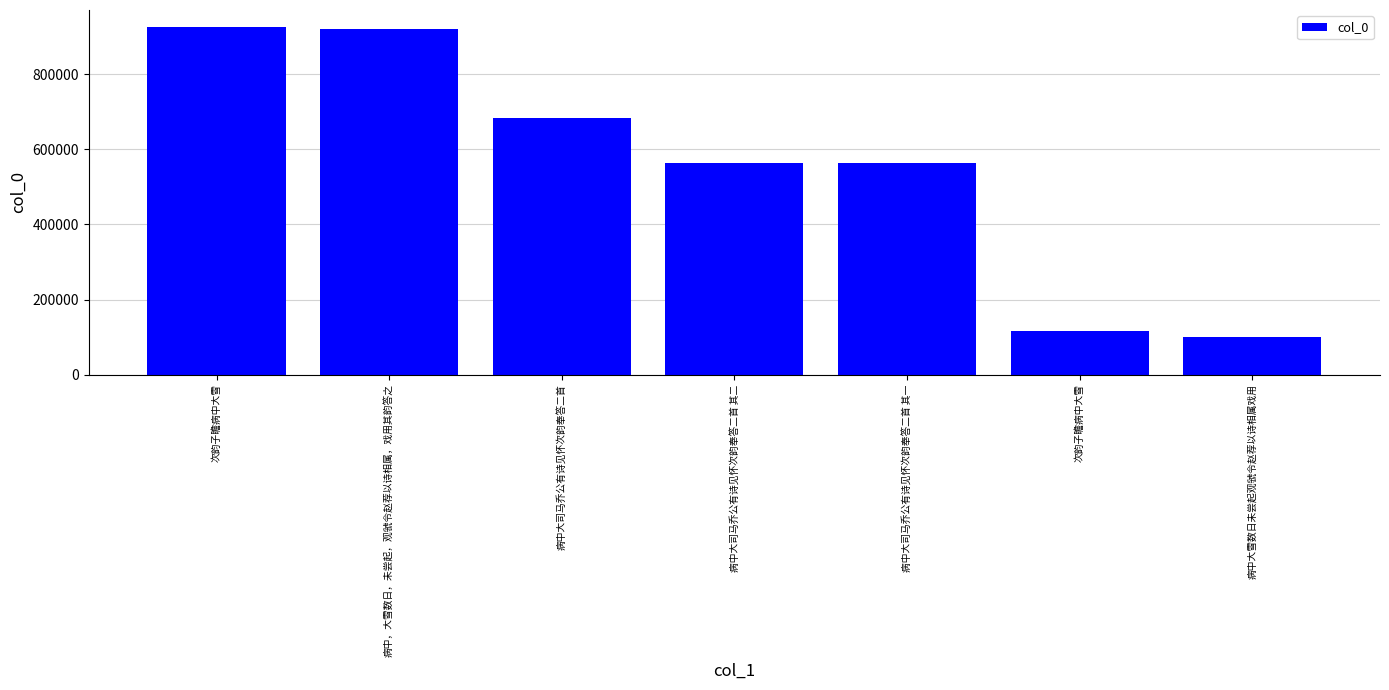

How many bars are there in total?

7